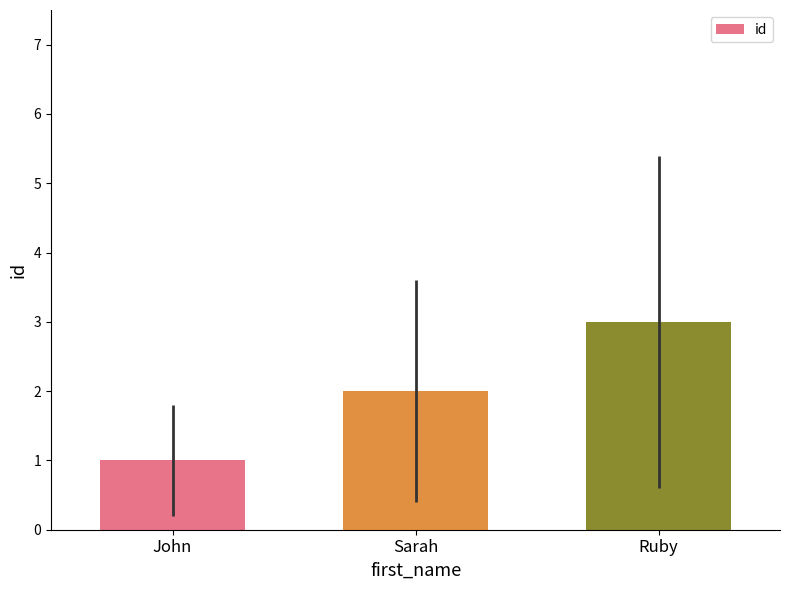

Reading left to right, list all the values displayed in this chart.

1	2	3